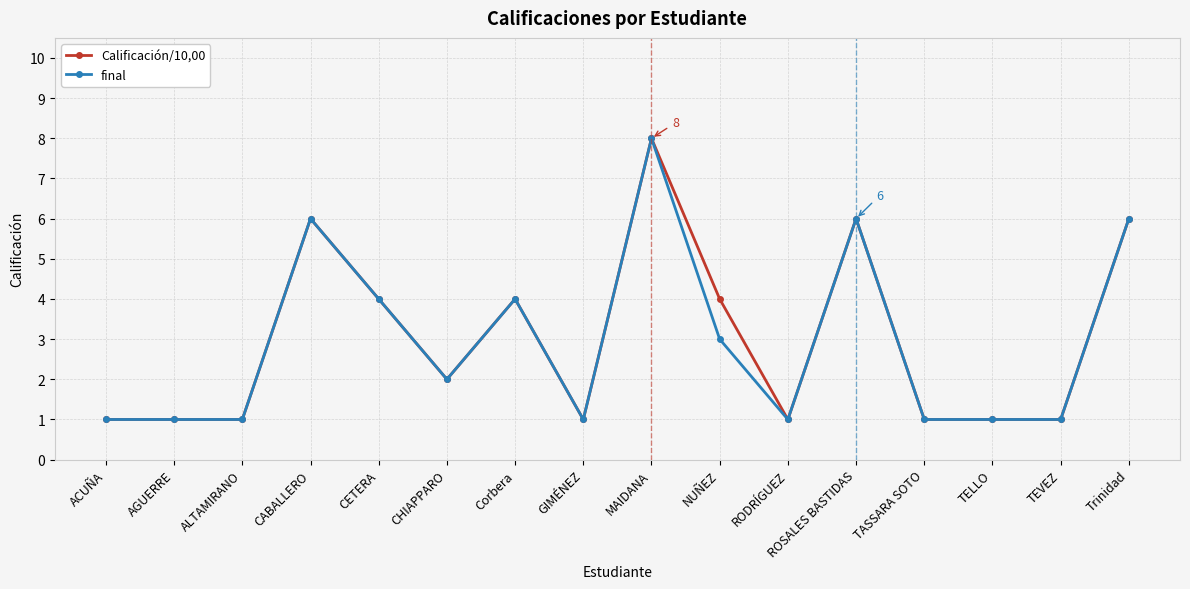

At which category is the sum across all series the highest?

MAIDANA